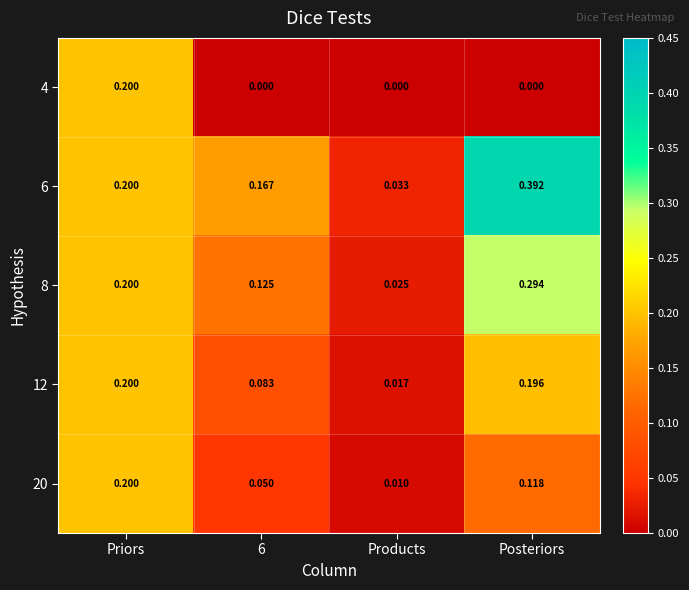

Where is 8 nearest to the value 0?

Products